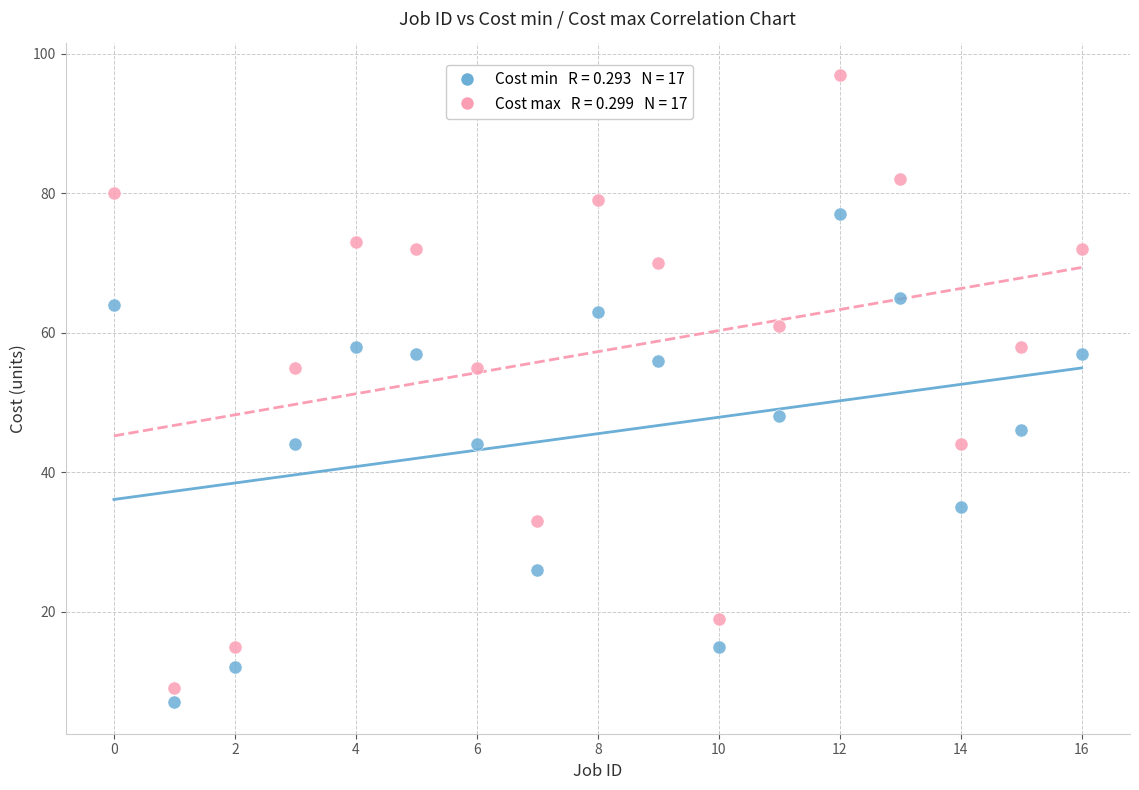

Across all data points, what is the range of Y values (max minus min)?

90